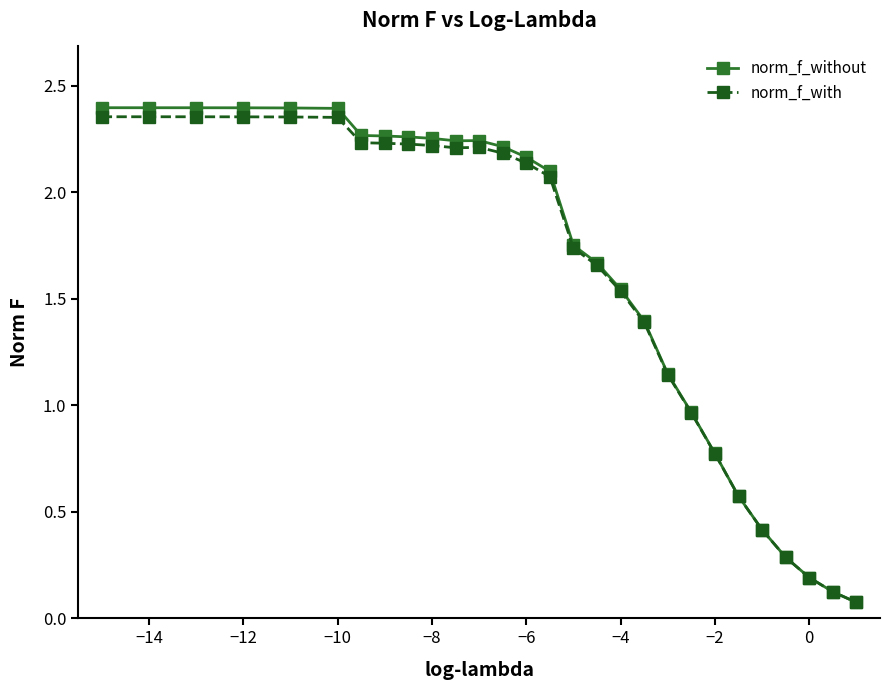

Which series has the widest spread of values?

norm_f_without